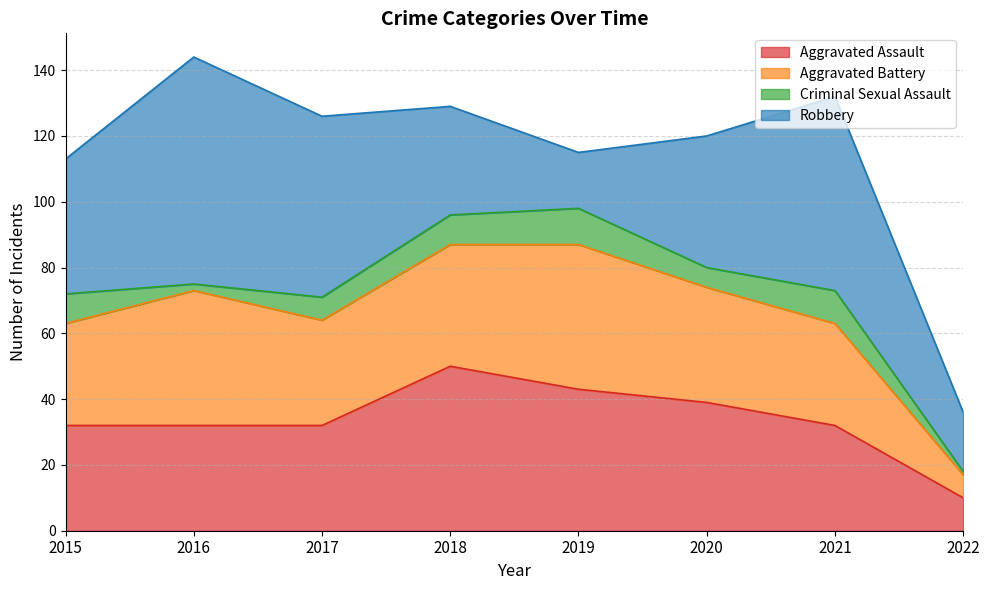

Does the chart have visible grid lines?

Yes